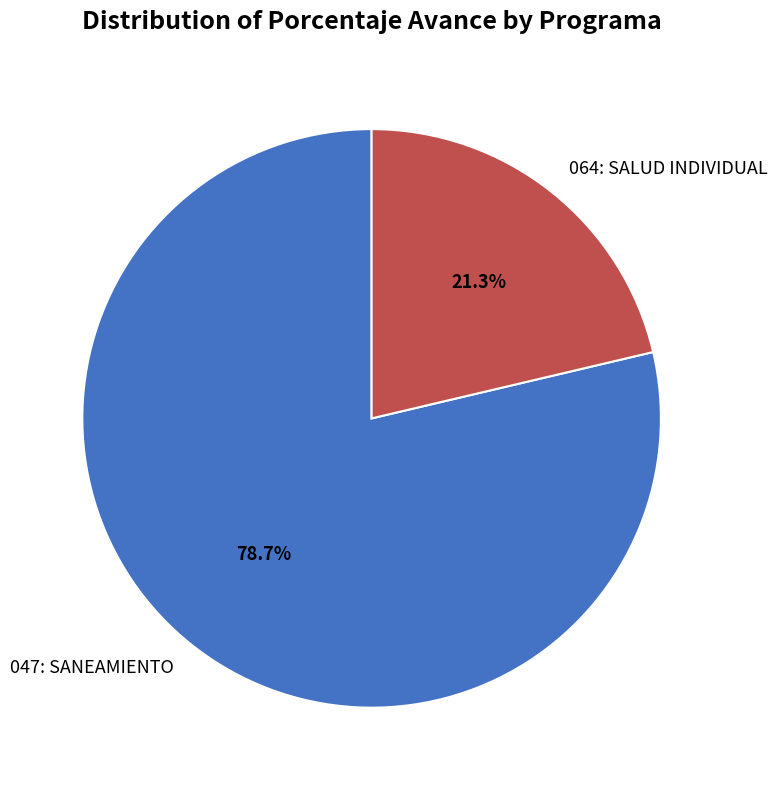

Which has a higher value, 047: SANEAMIENTO or 064: SALUD INDIVIDUAL?

047: SANEAMIENTO